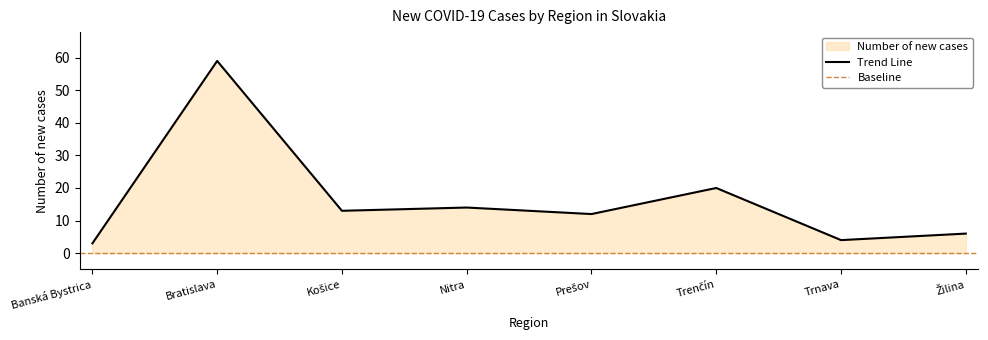

Reading left to right, transcribe all the data shown in this chart.

3	59	13	14	12	20	4	6